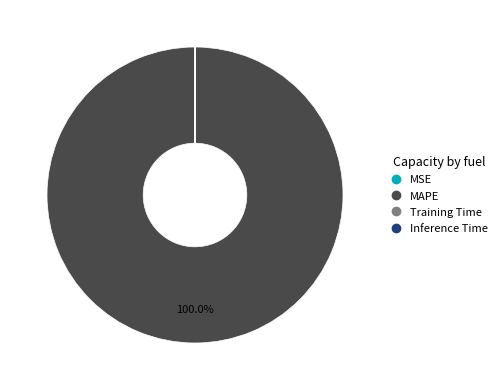

What is the majority slice?

MAPE